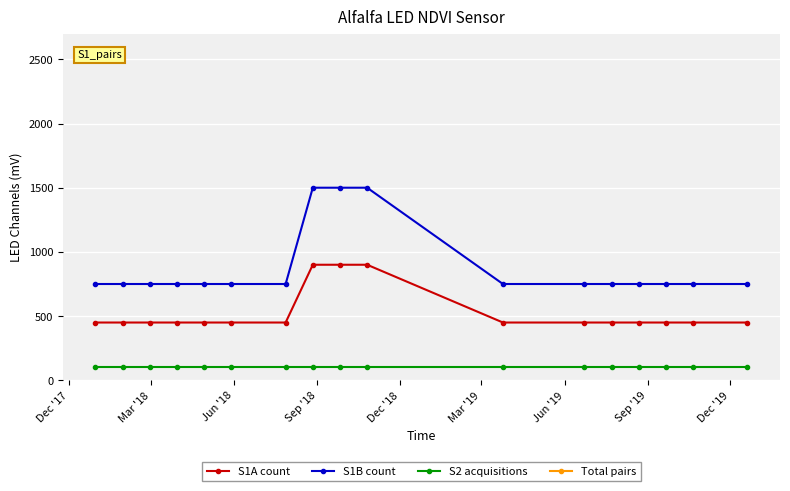

What is the value of the S1B count point at the 3rd from the left?

750